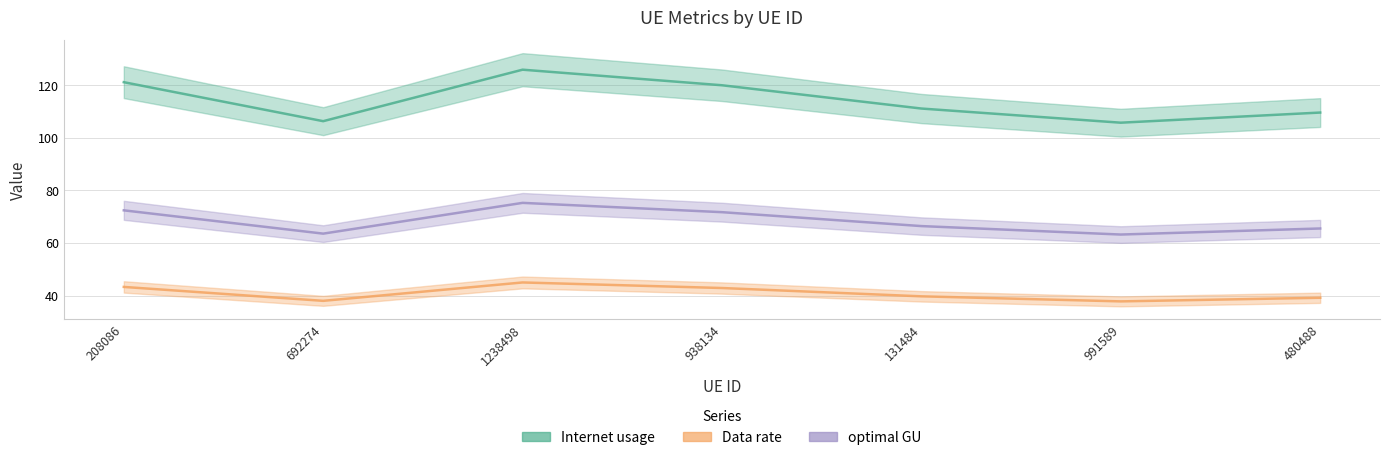

What is the value of the Data rate point at the 7th from the left?

39.2